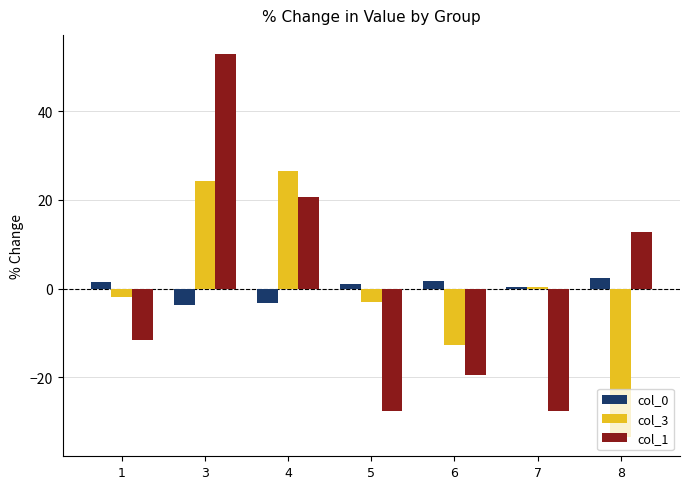

How many positive values does the col_1 series have?

3